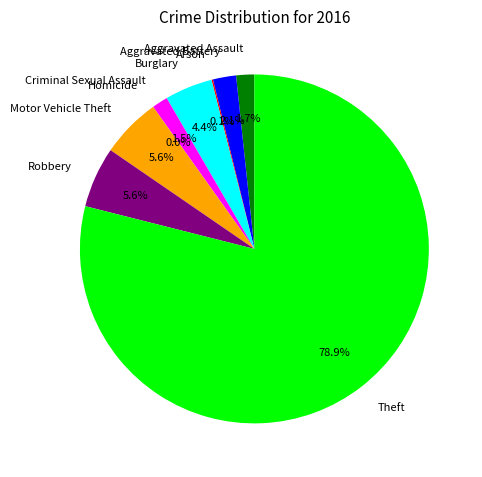

Count the number of slices in the pie.

9